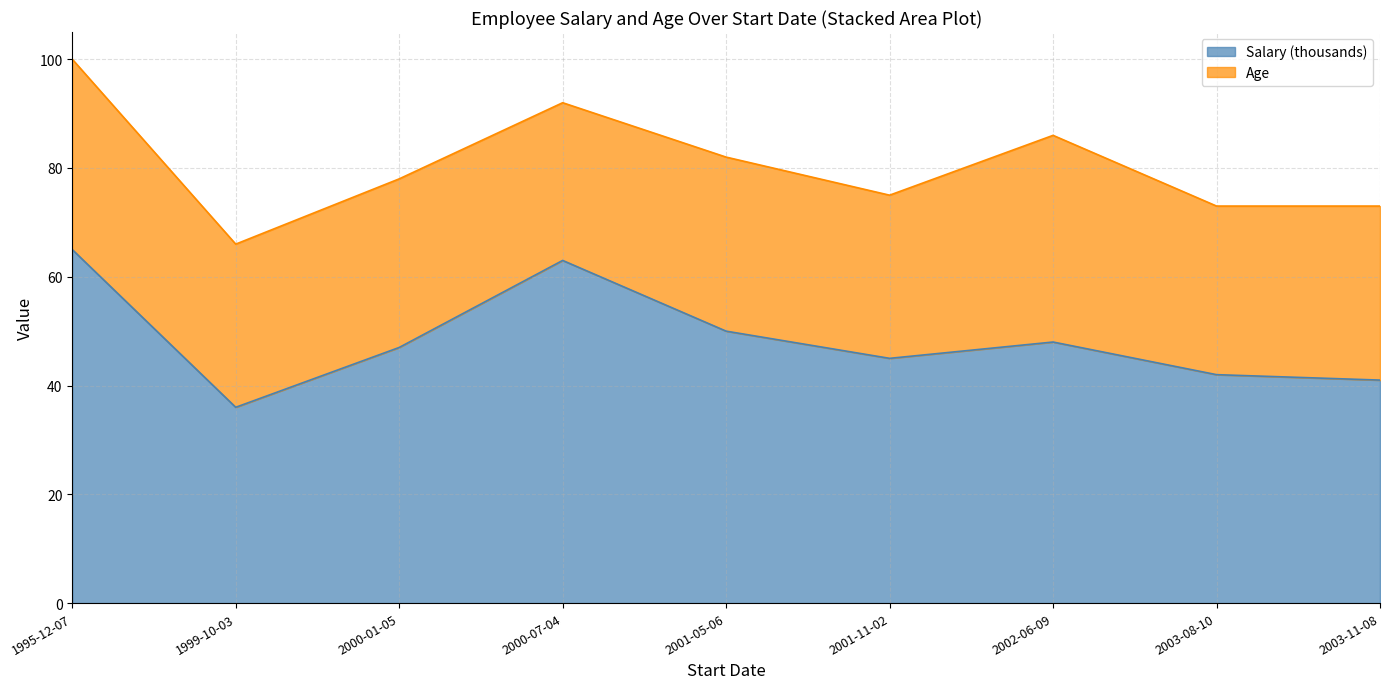

How many data points are less than 47?

4